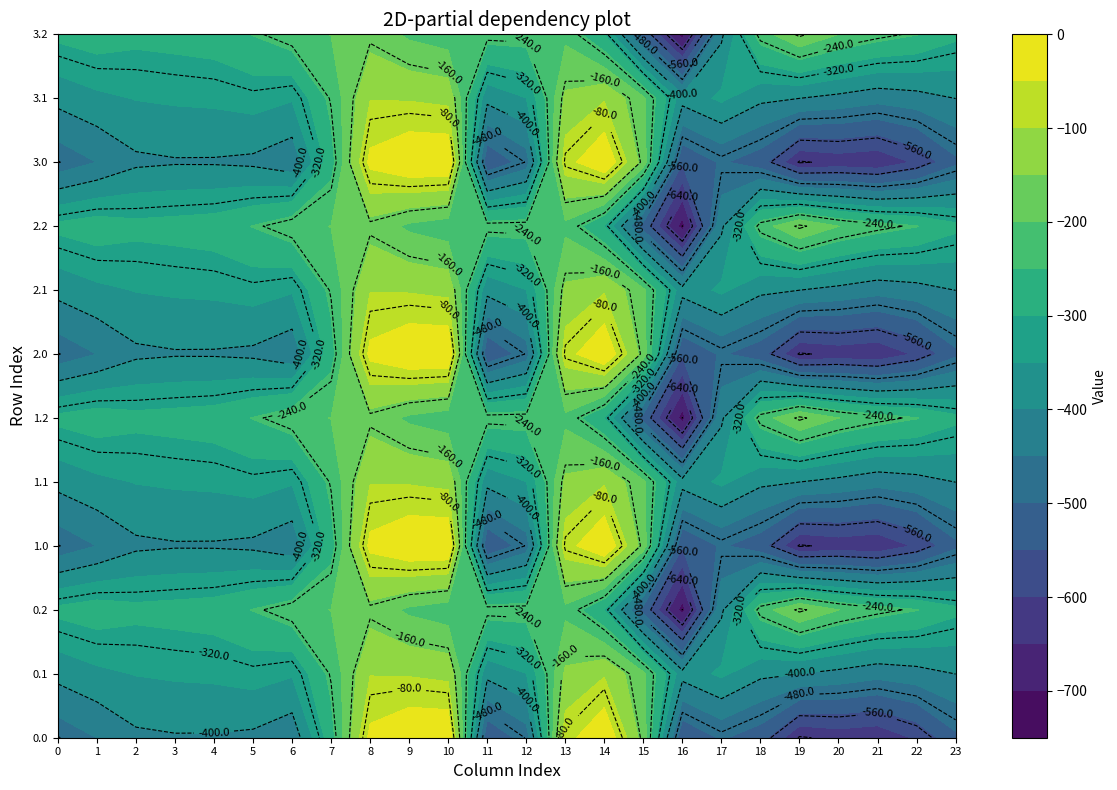

What is the total value across all series at 4?

-4075.6